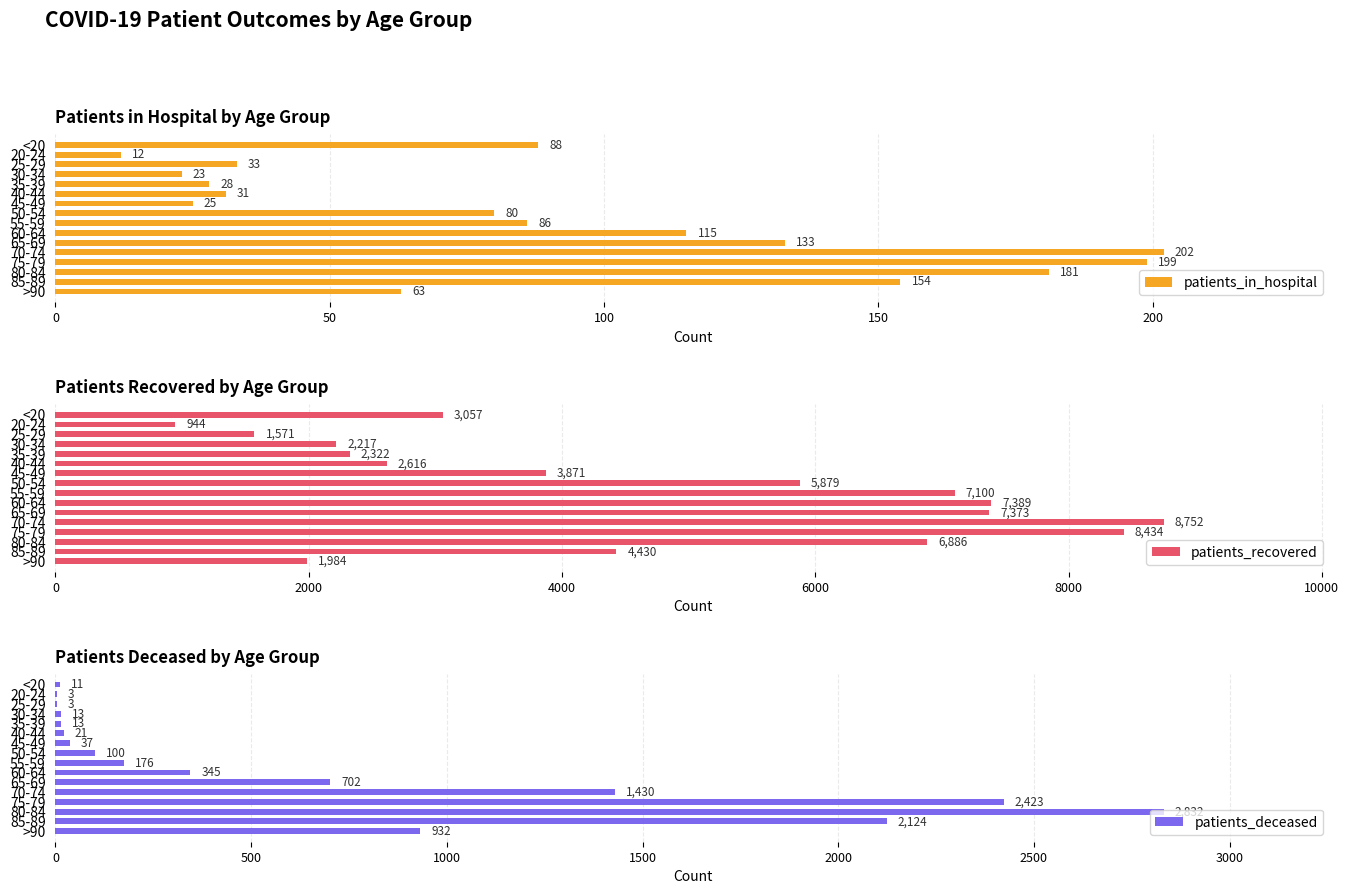

Which series has the widest spread of values?

patients_recovered